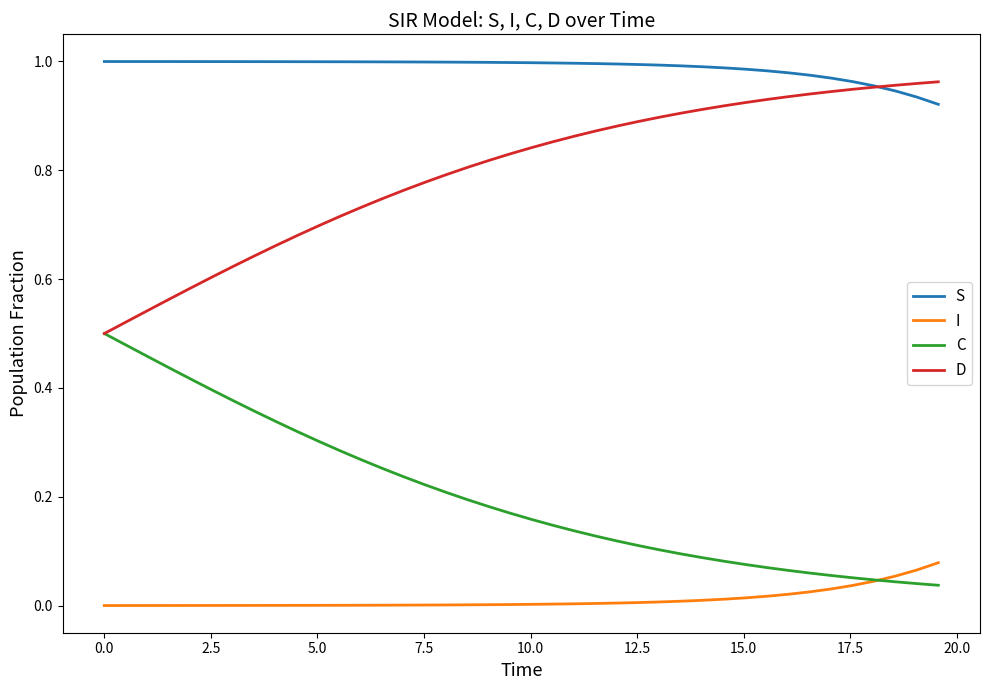

True or false: I and S cross at least once.

False